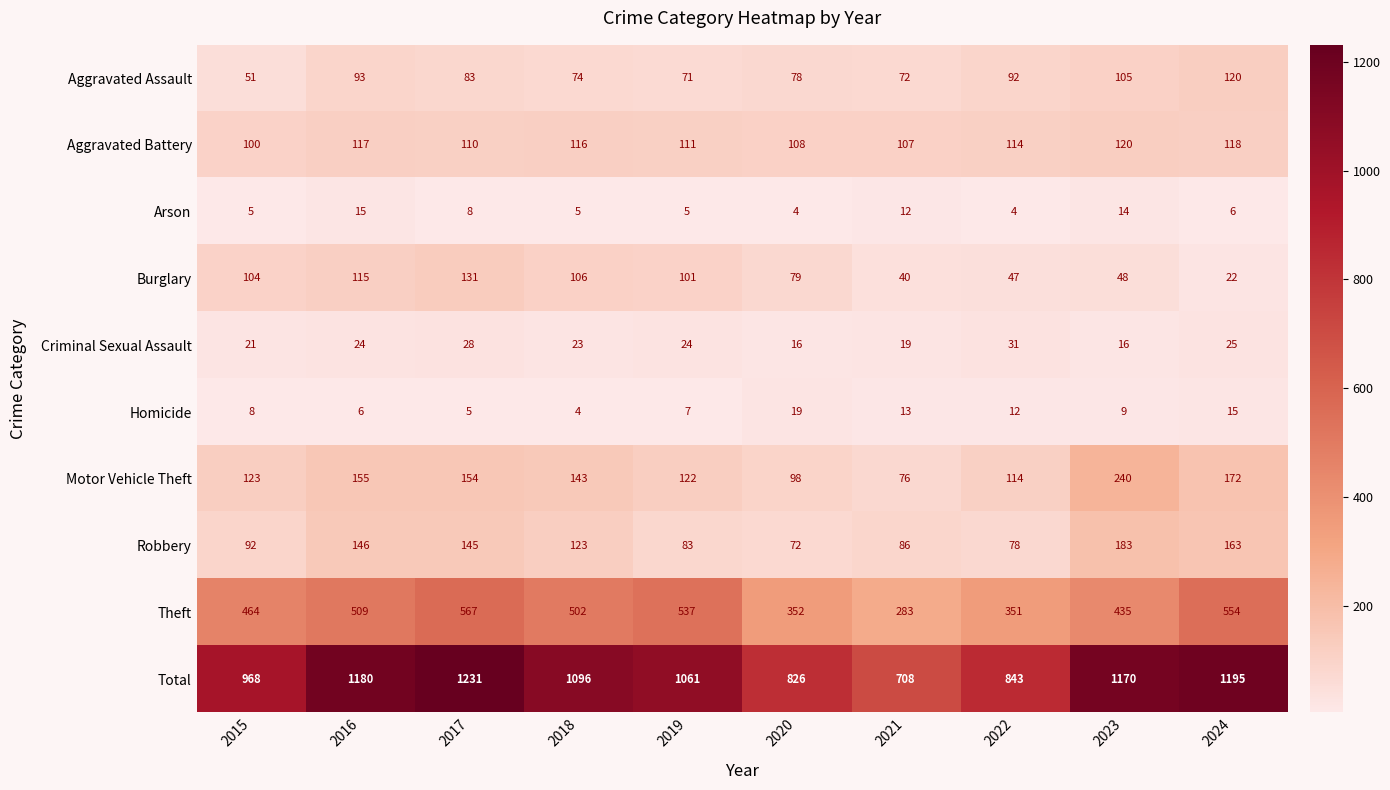

Which label corresponds to the largest value in the chart?

2017